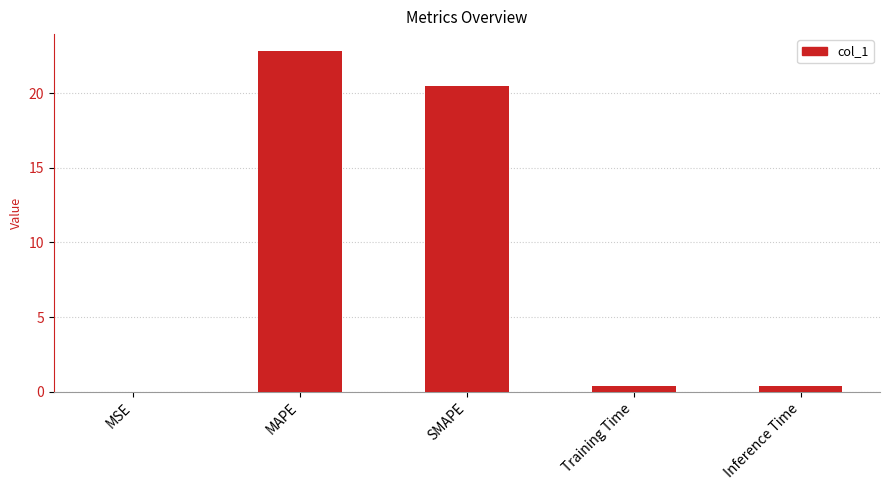

Which has a higher value, Inference Time or MAPE?

MAPE